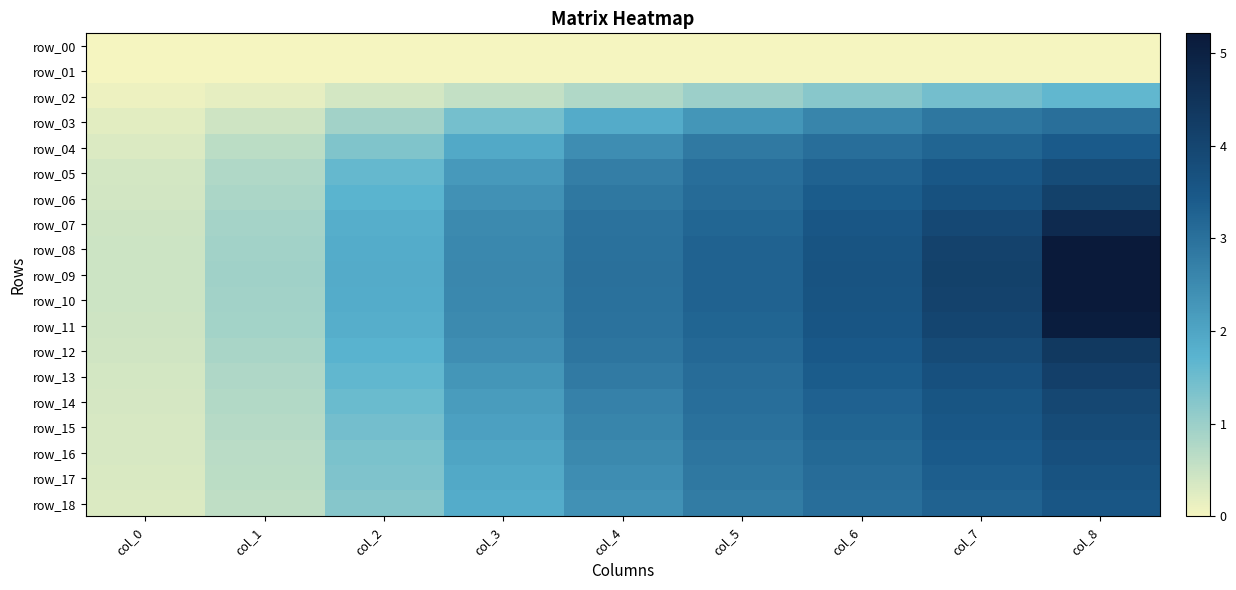

What is the sum of the row_15 values at col_0 and col_1?

1.0